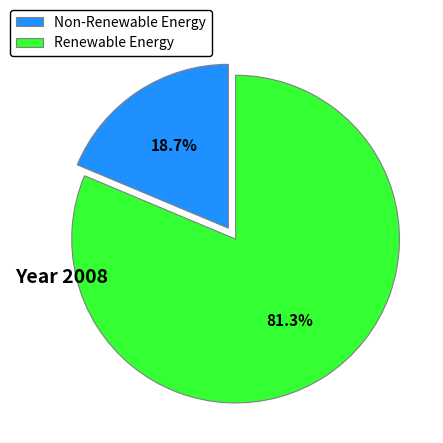

Is Non-Renewable Energy the majority of the pie?

No